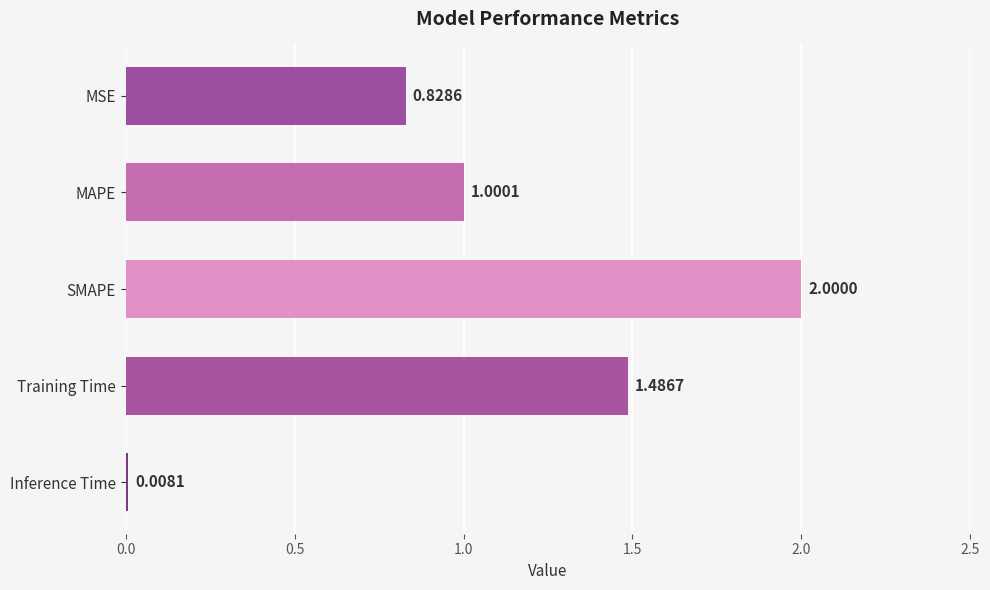

What is the label of the 5th bar from the top?

Inference Time